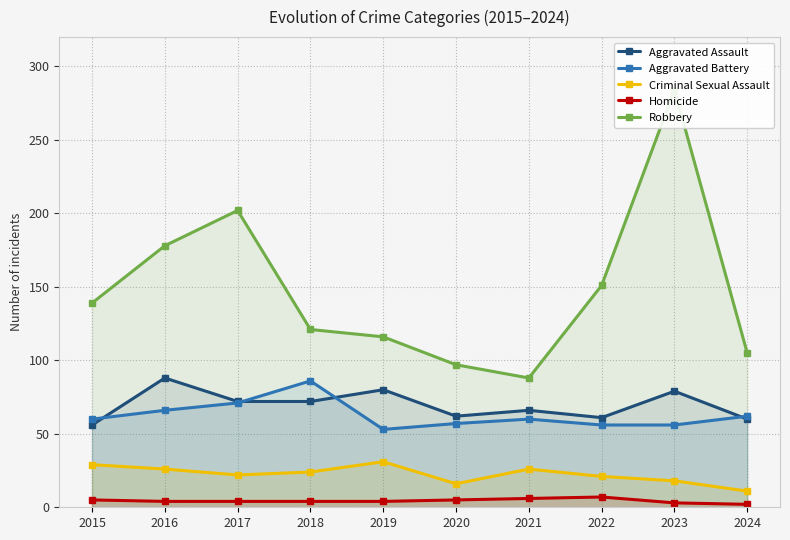

Is it true that Robbery equals 43 at 2022?

False